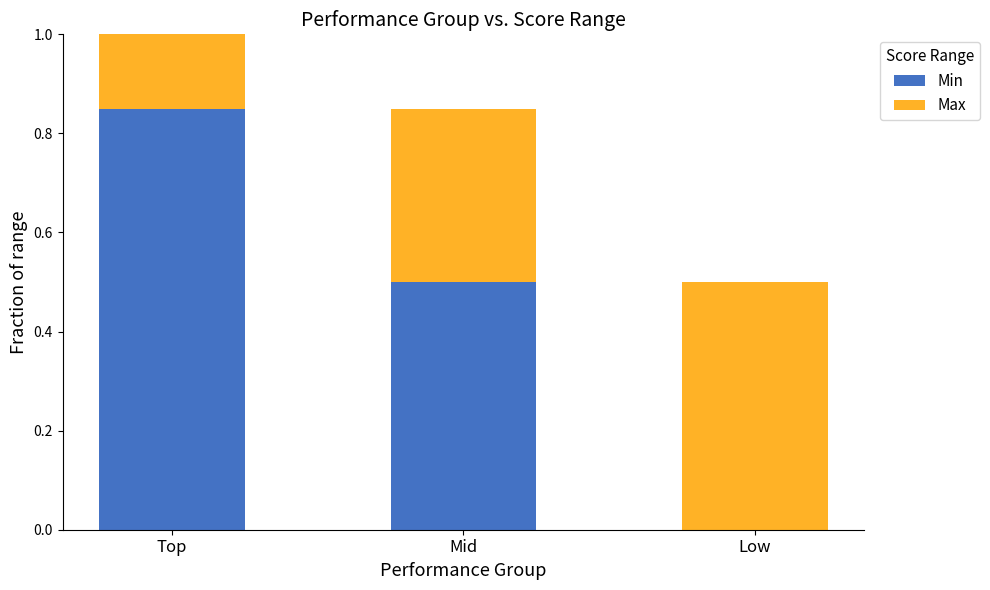

Which category has the highest value in the Min series?

Top